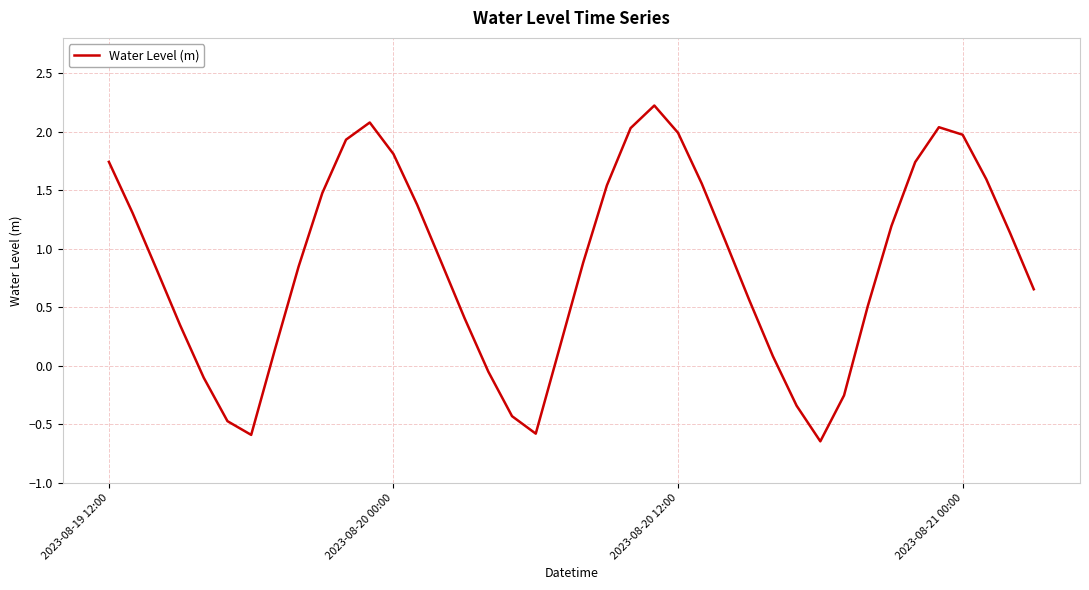

What is the maximum value shown in the chart?

2.2